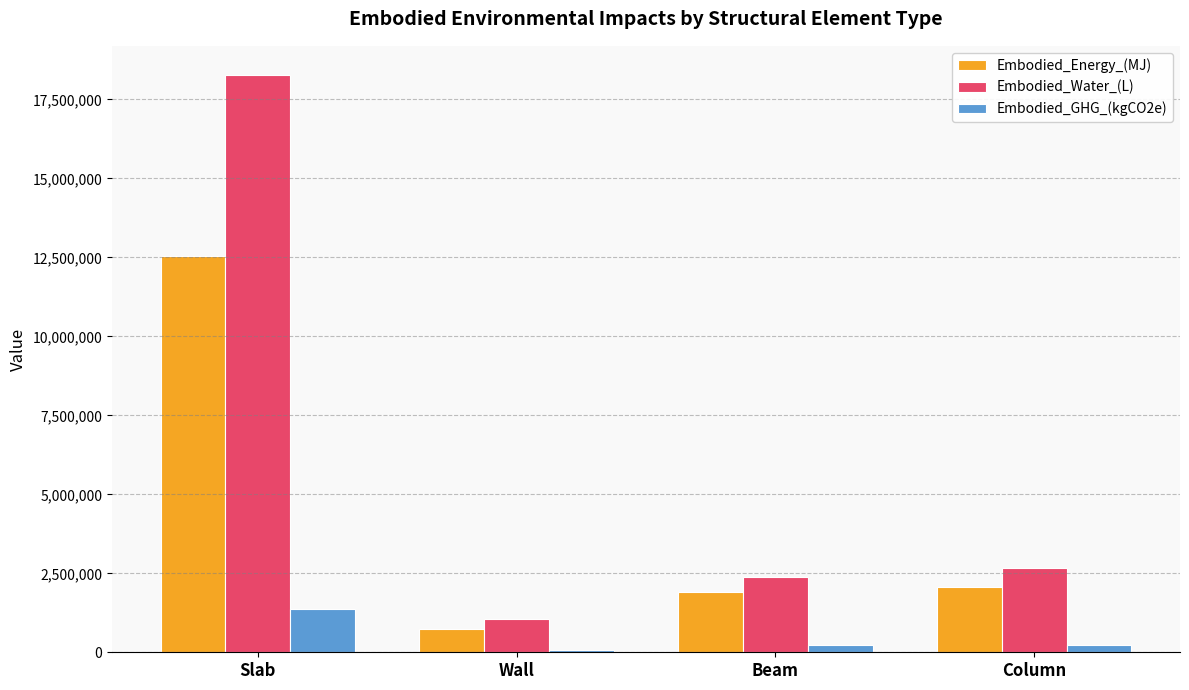

What is the maximum value shown in the chart?

18282482.9